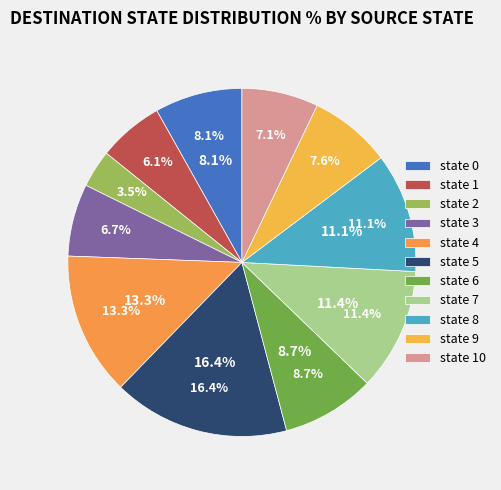

To the nearest percent, what is the difference between the largest and smallest slice percentages?

13%